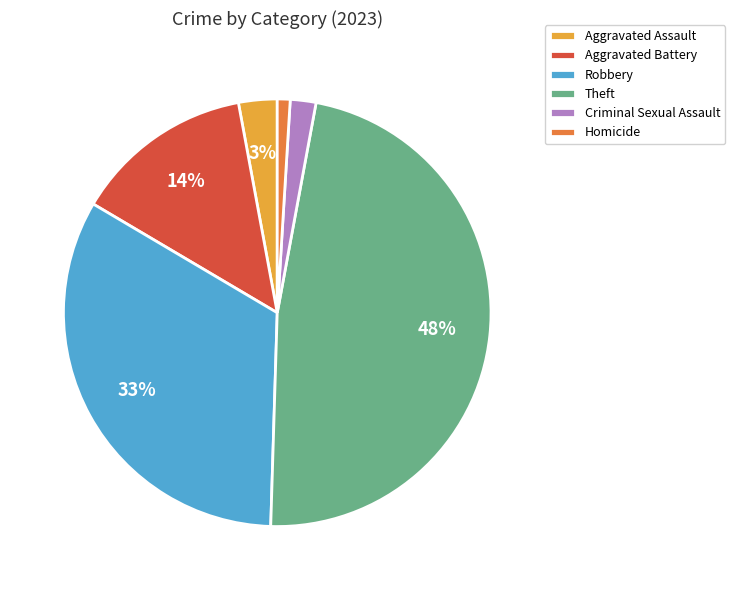

To the nearest percent, what portion does Criminal Sexual Assault represent?

2%